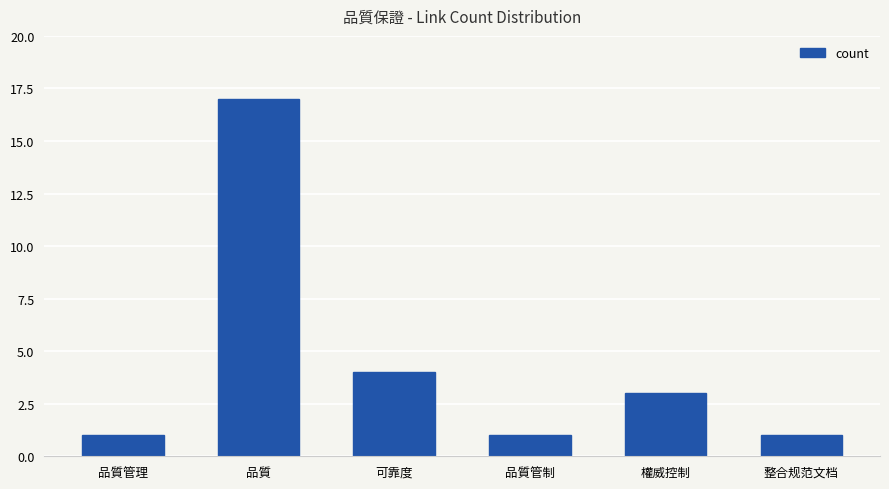

Is it true that the value at 可靠度 is 3?

False